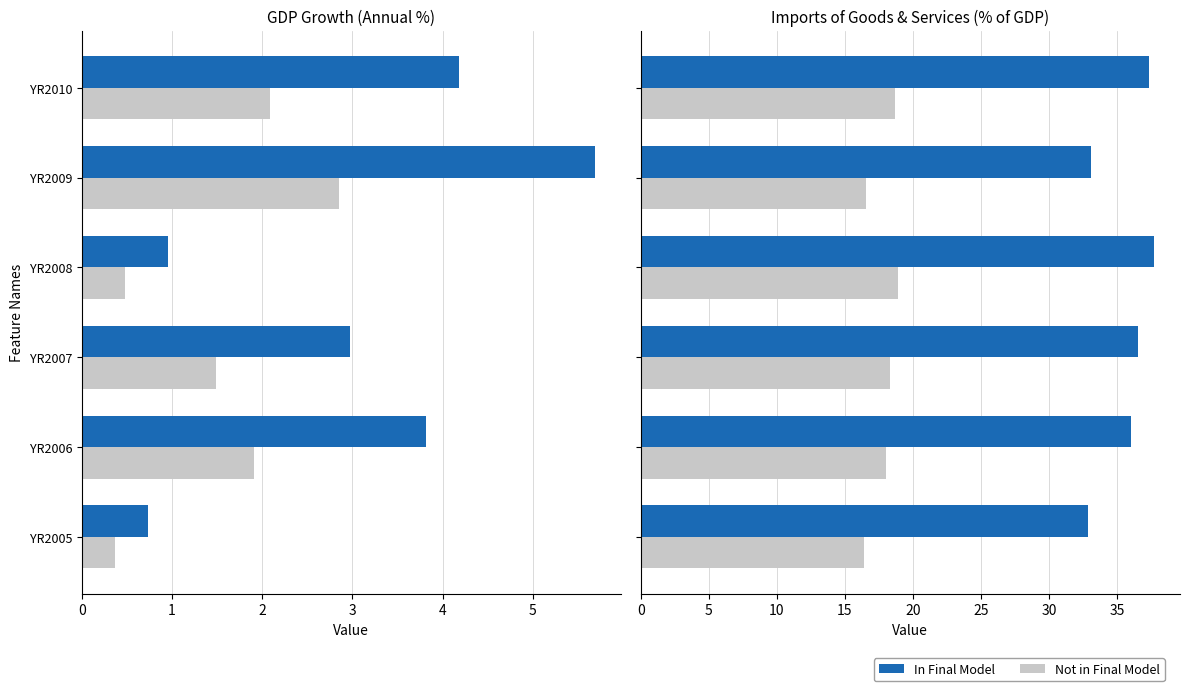

What is the maximum value shown in the chart?

37.7